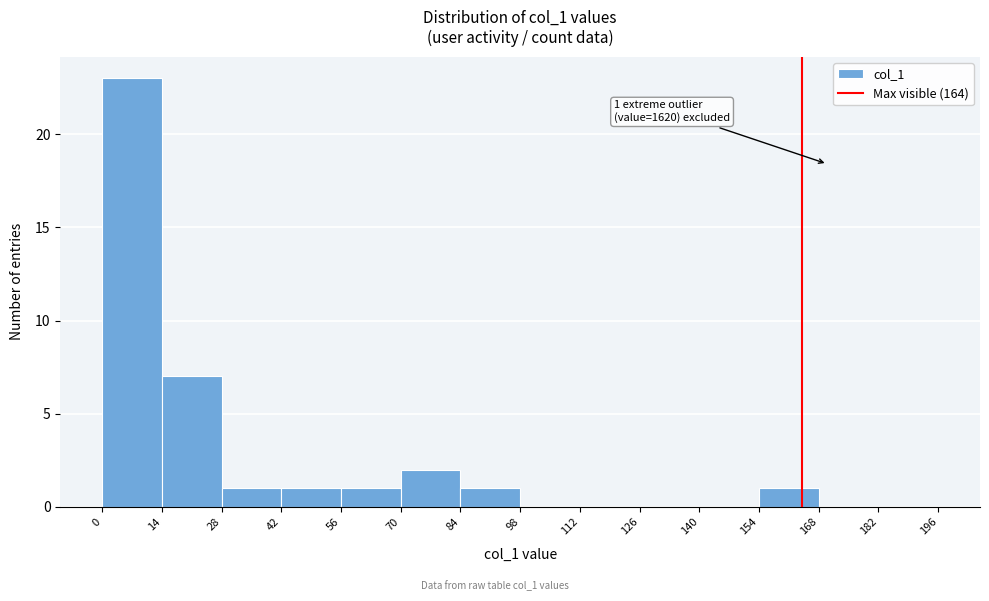

Over which range of the x-axis is the bar tallest?

0 to 14